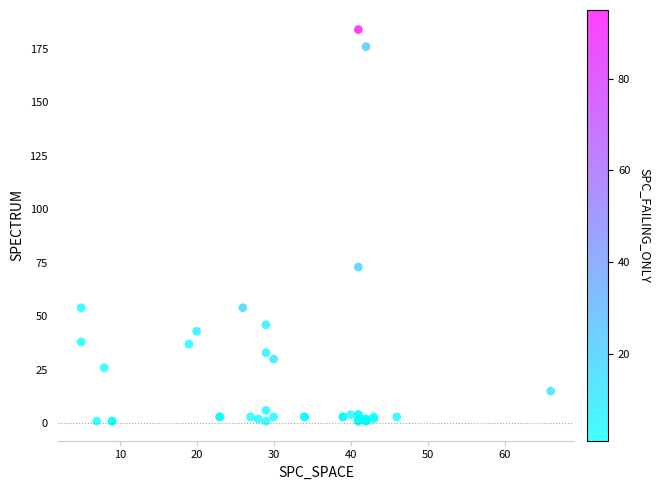

What Y value in the scatter plot is closest to 92?

73